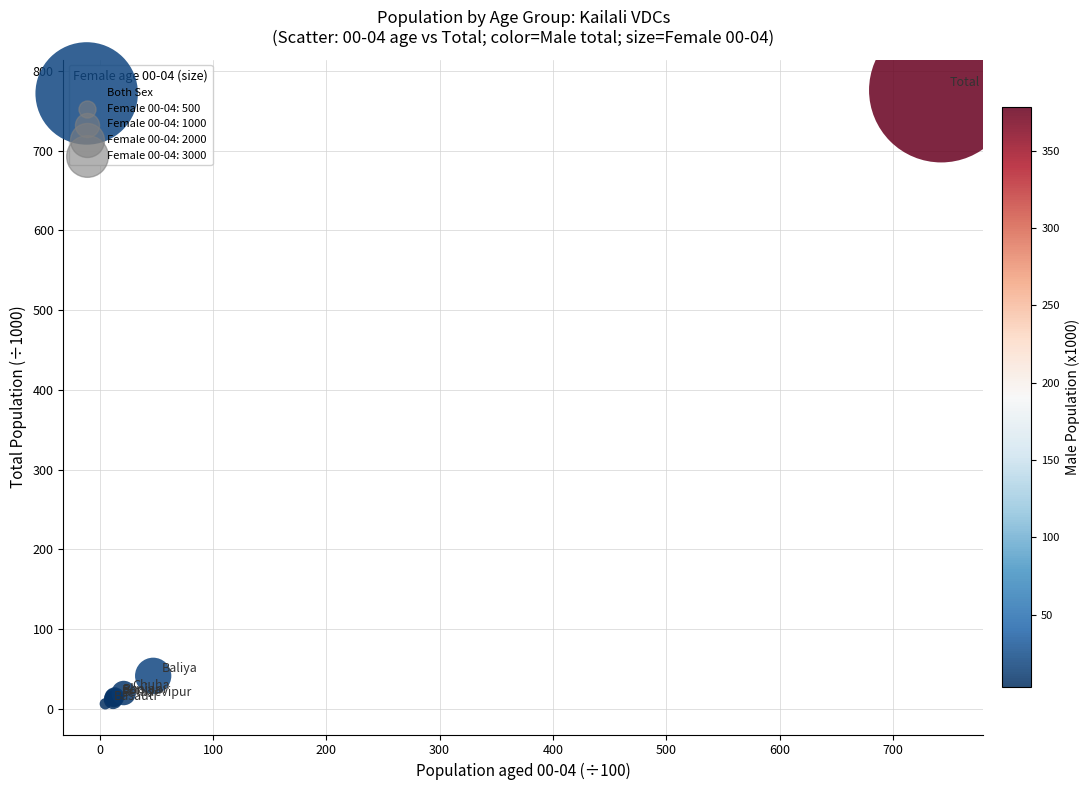

What Y value in the scatter plot is closest to 391?

41.5